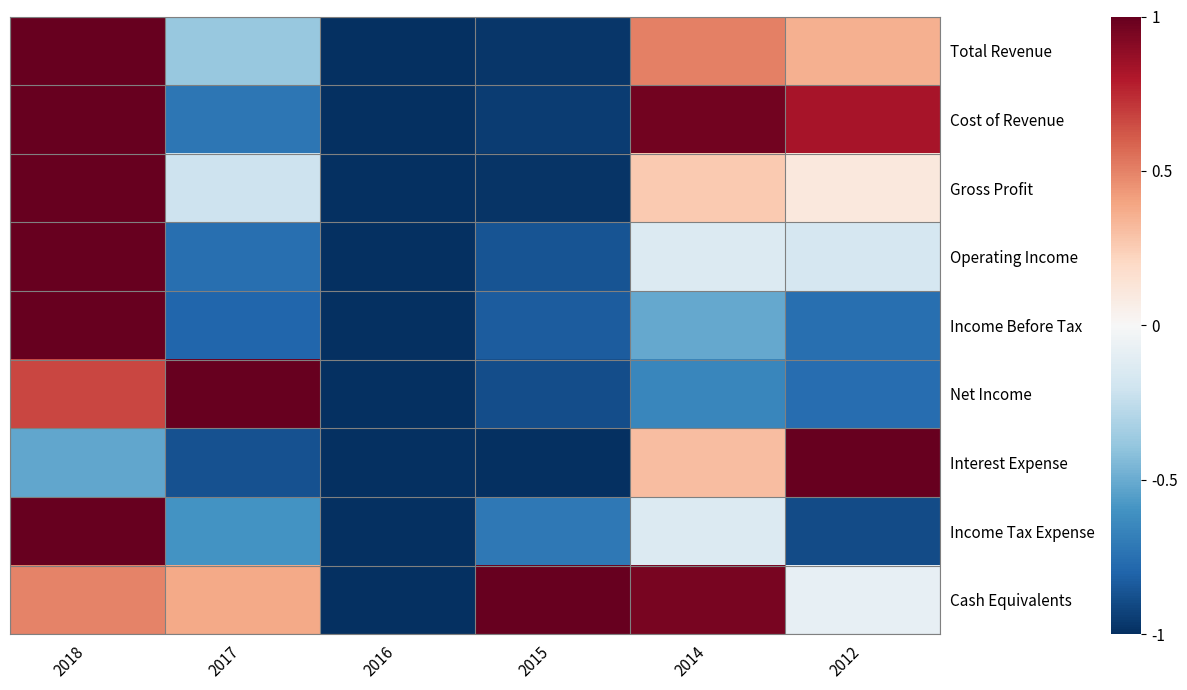

How many data points does each series have?

6